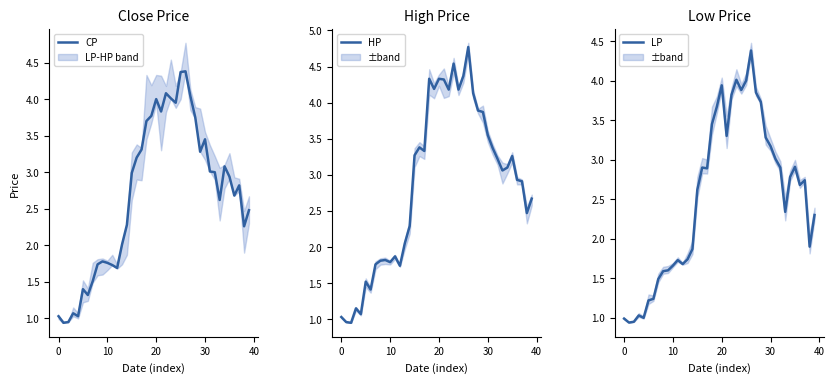

What is the difference between the CP values at 8 and 27?

2.3